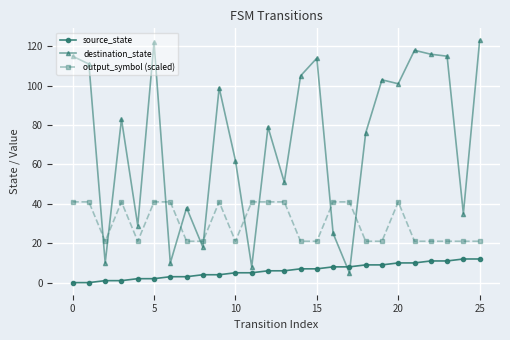

What is the sum of all source_state values?

156